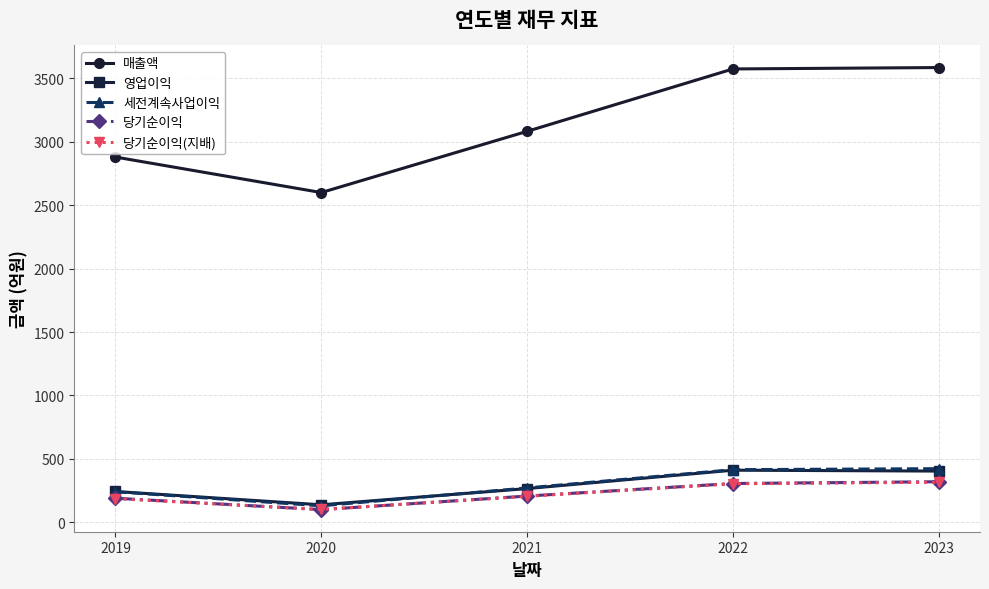

Count the number of data series in this chart.

5